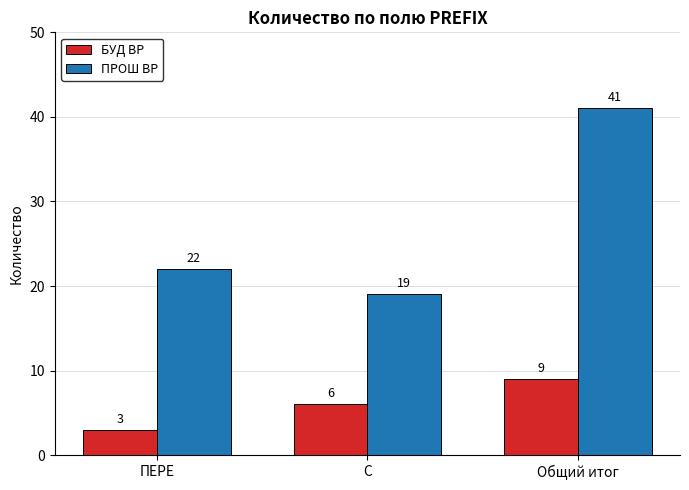

True or false: ПРОШ ВР has a value of 12 at С.

False